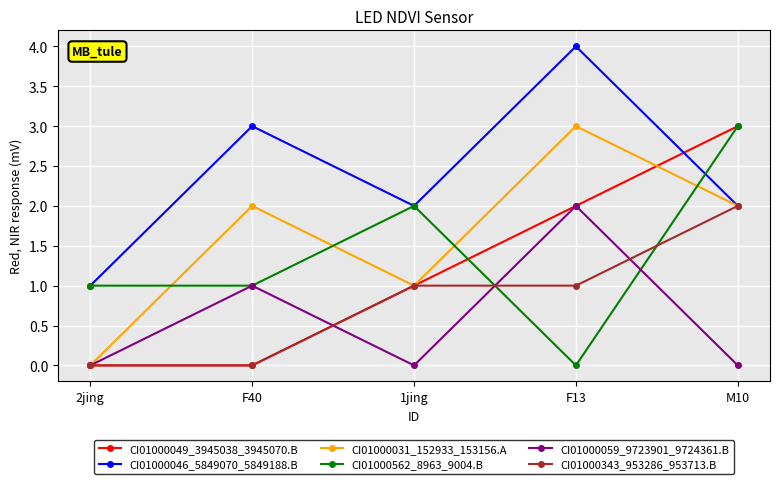

At which label does CI01000031_152933_153156.A reach its peak?

F13